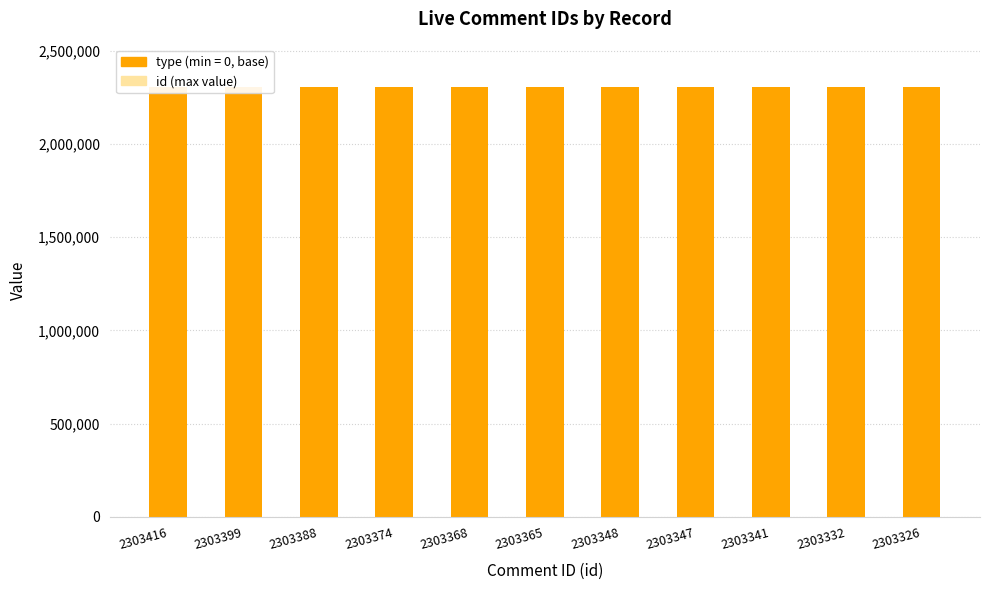

Rank the categories by value from highest to lowest.

2303416, 2303399, 2303388, 2303374, 2303368, 2303365, 2303348, 2303347, 2303341, 2303332, 2303326